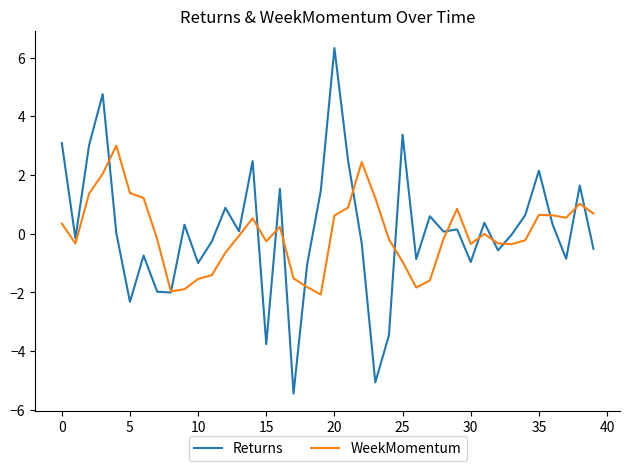

Which series has the largest range (max minus min)?

Returns